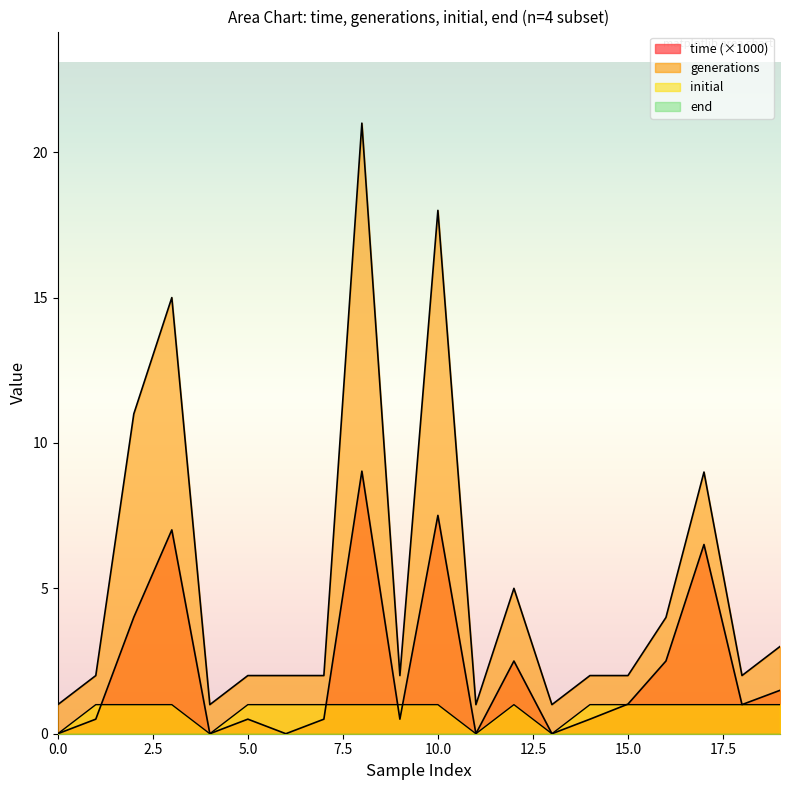

Is the value of initial at 5.0 greater than the value of time (×1000) at 0.0?

Yes